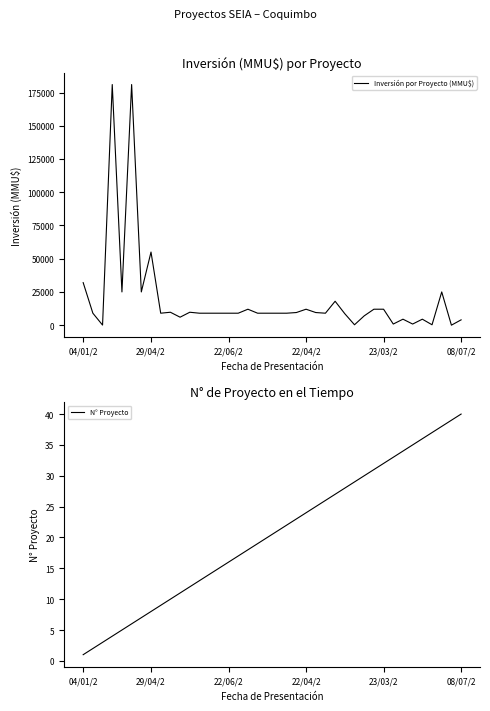

Rank the series by their average value, from highest to lowest.

Inversión por Proyecto (MMU$), N° Proyecto